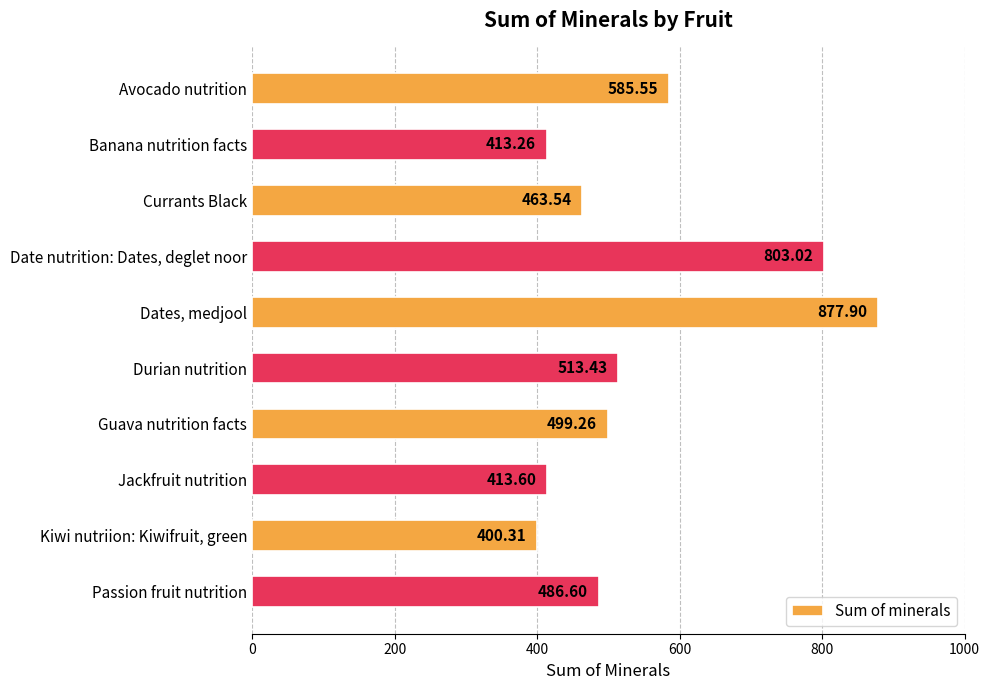

What is the difference between the maximum and second lowest values?

464.6